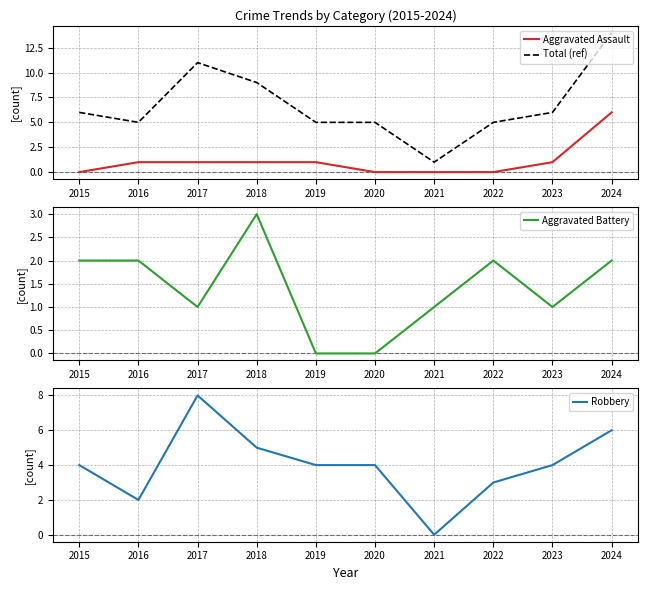

Is the value of Robbery at 2024 greater than the value of Aggravated Assault at 2024?

No